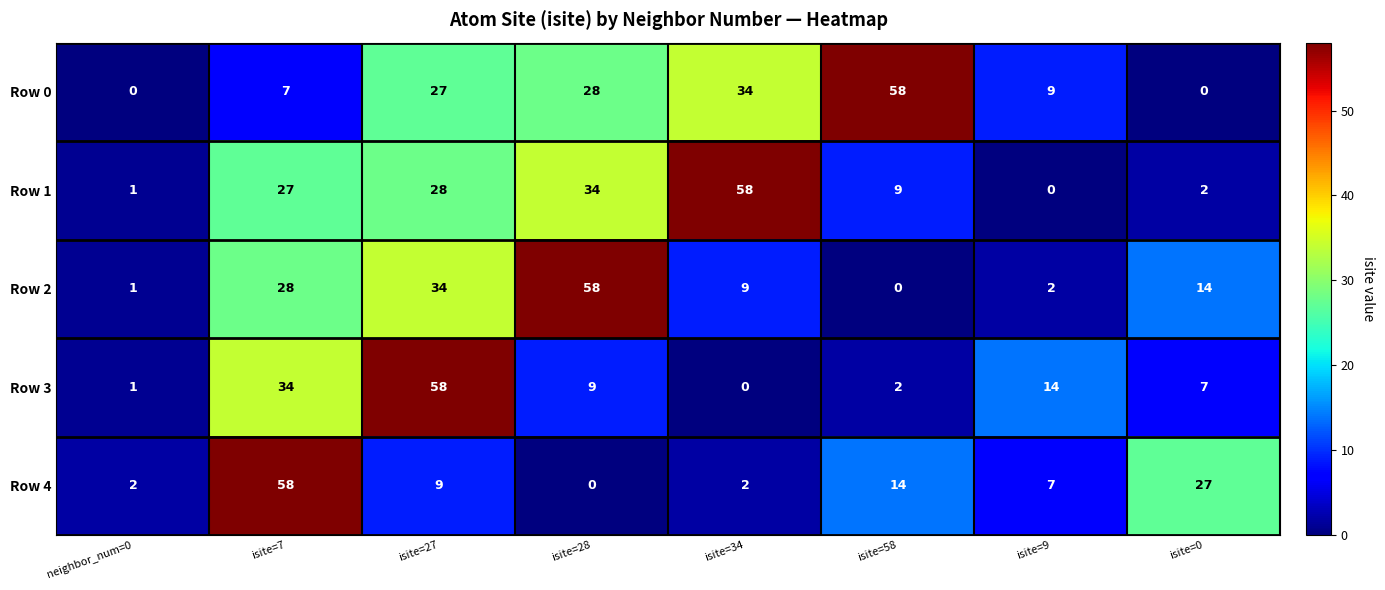

Rank the series at isite=9 from highest to lowest value.

Row 3, Row 0, Row 4, Row 2, Row 1